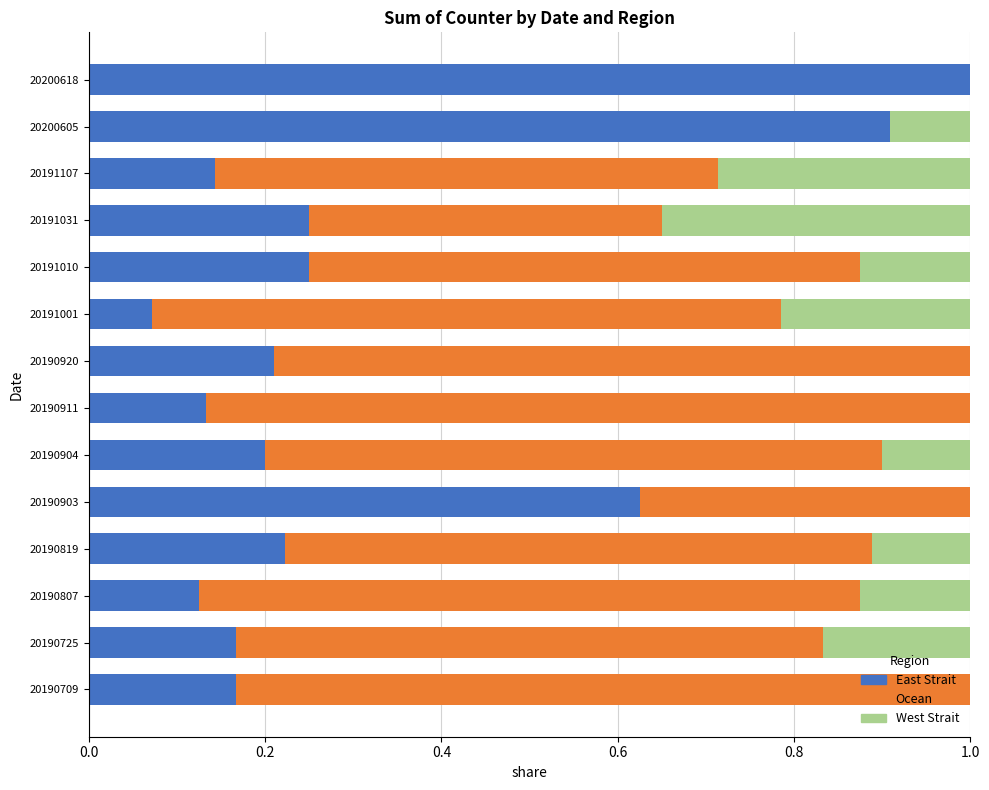

Is it true that East Strait equals 0.4 at 20190903?

False